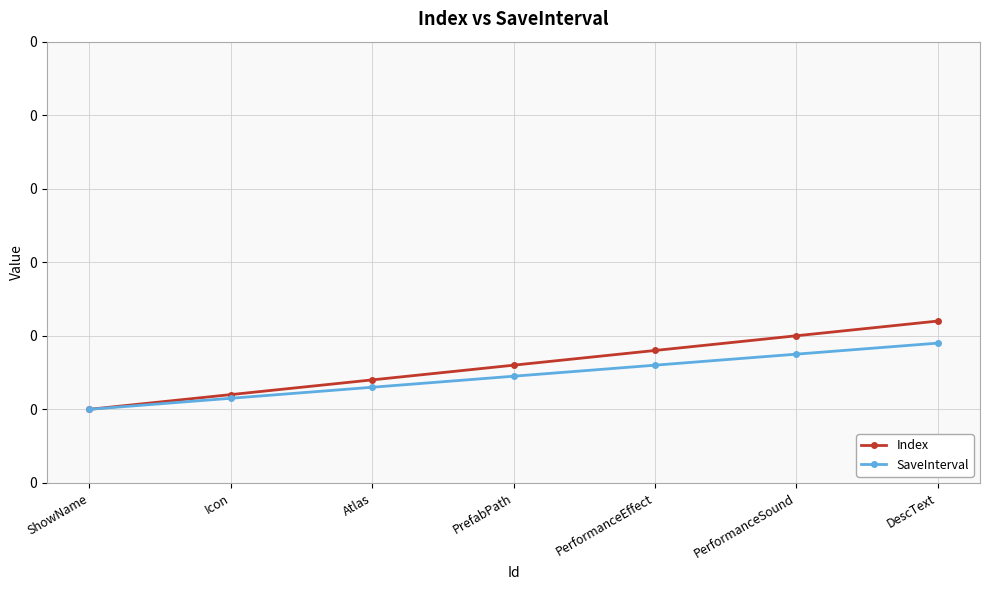

Which has a higher value, PerformanceSound or DescText?

DescText